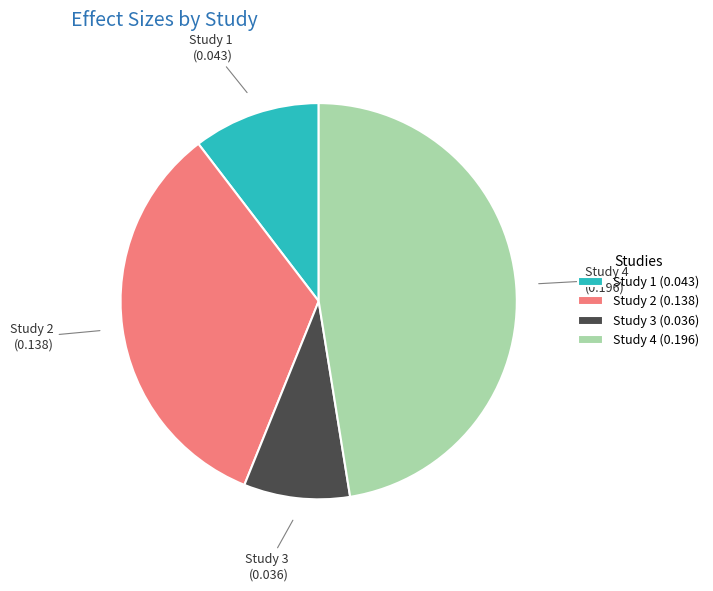

Between Study 3 and Study 2, which is larger?

Study 2